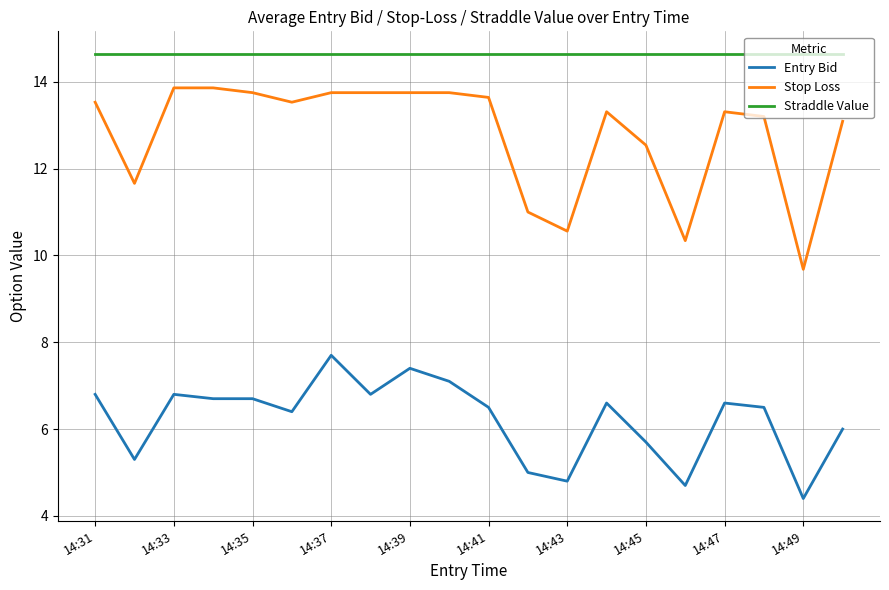

Which series has the largest range (max minus min)?

Stop Loss